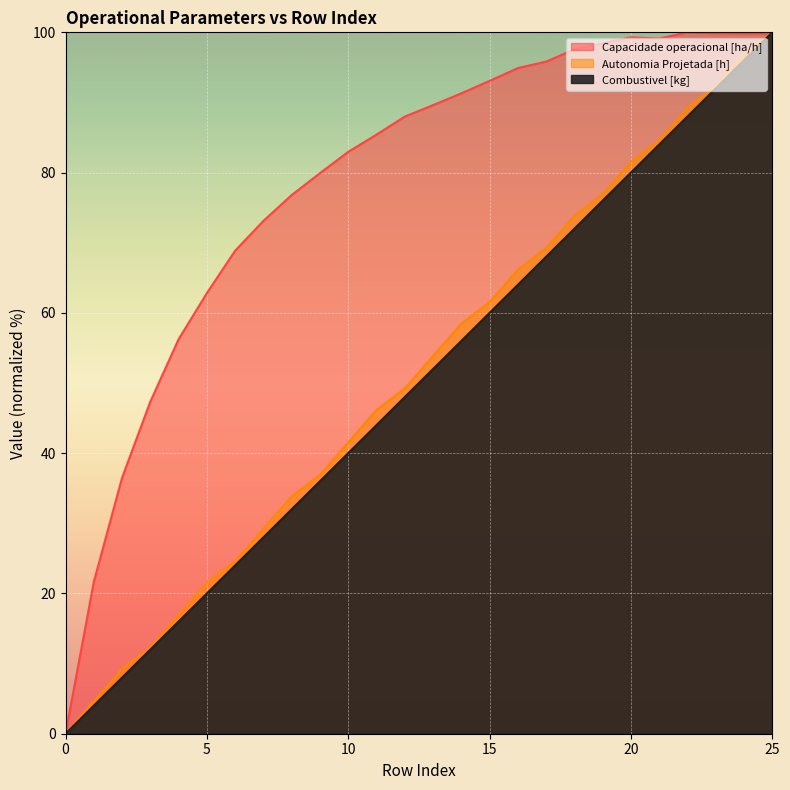

At which category is the sum across all series the highest?

25